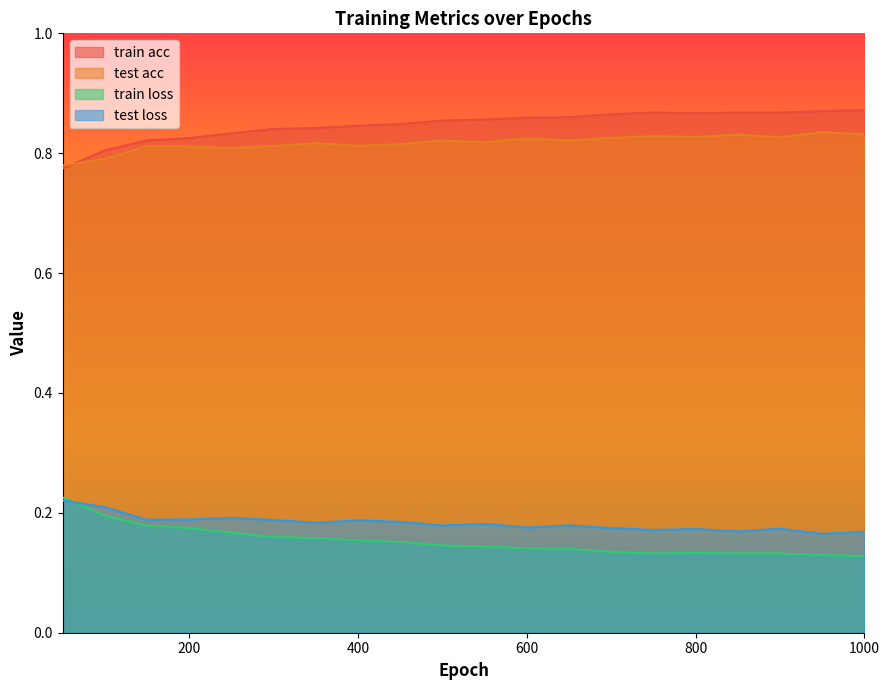

What is the lowest value of the train acc series?

0.8